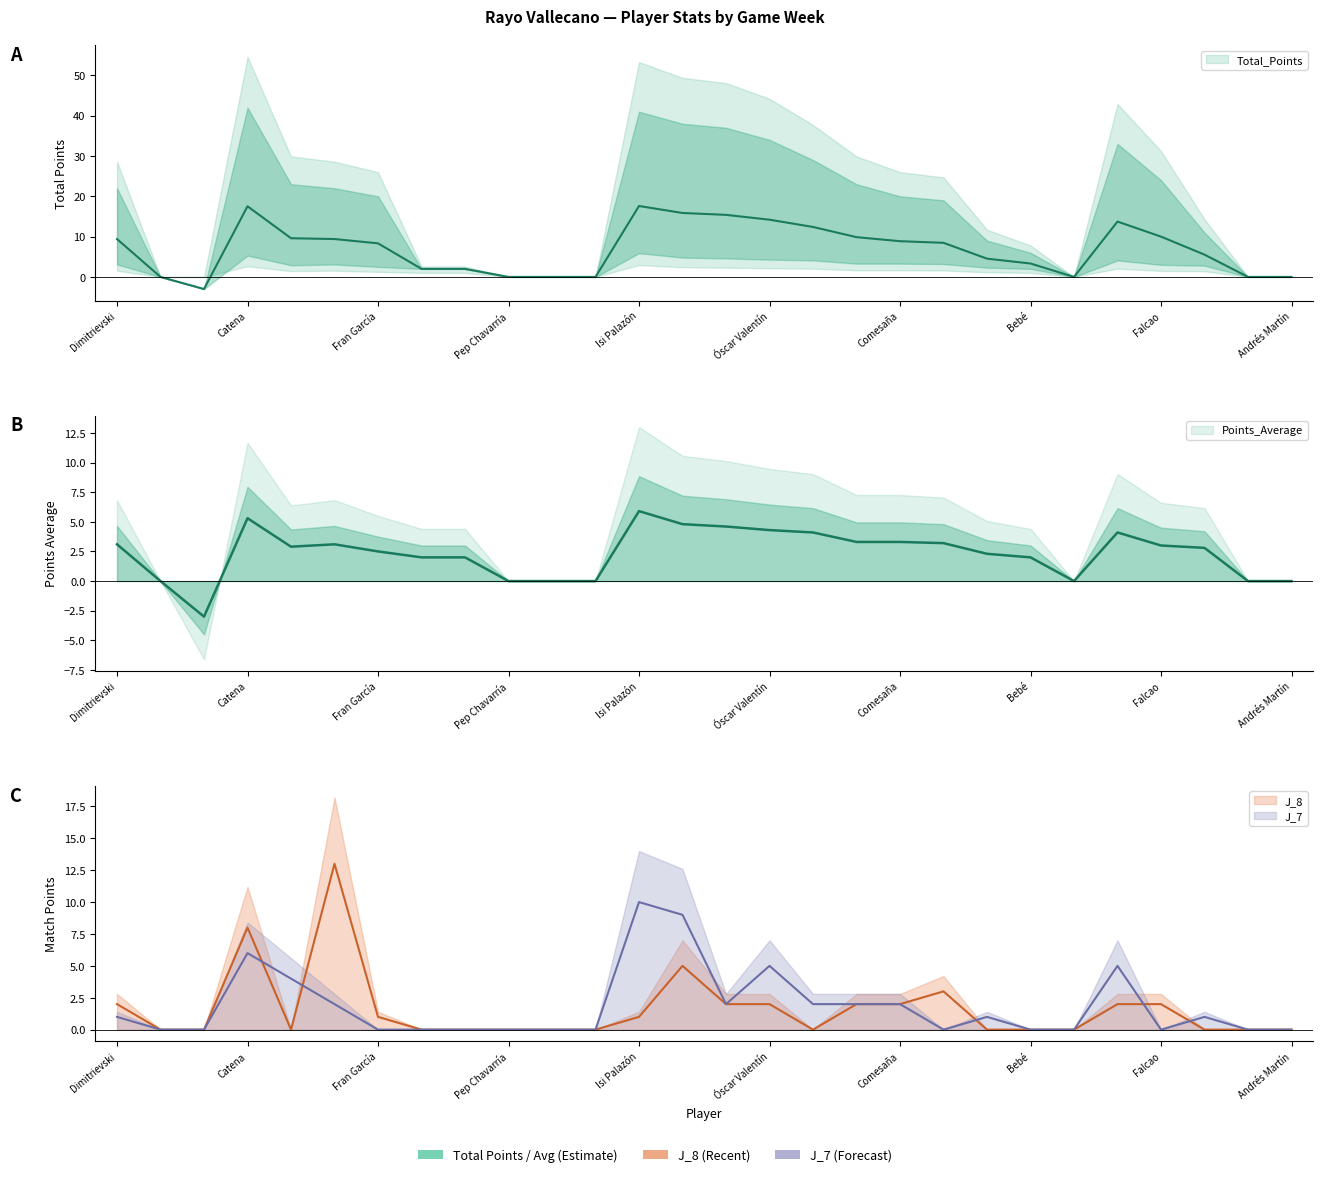

The J_7 series shows 0.0 at Mario Suárez. True or false?

True